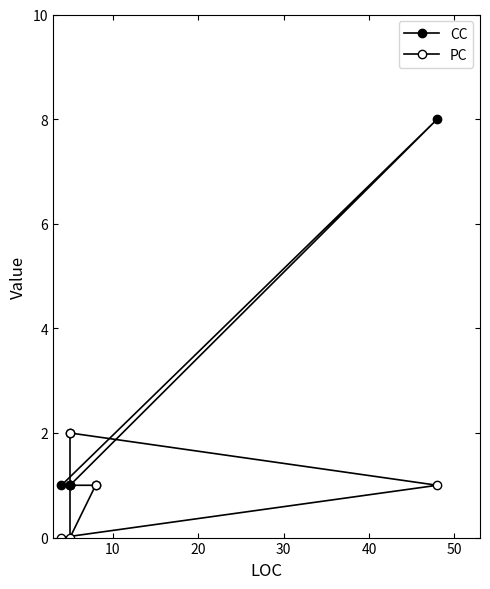

The value of PC at 50 is 1. True or false?

True